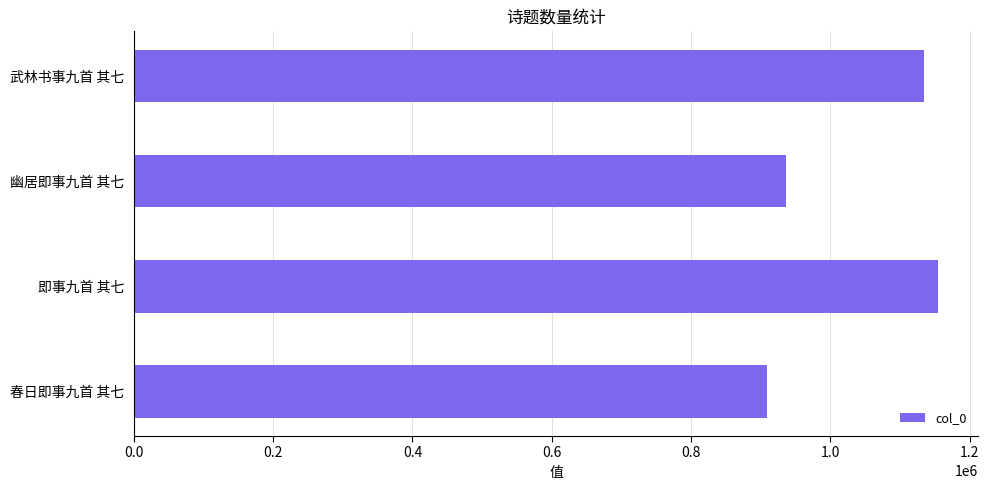

Count the number of categories in the chart.

4